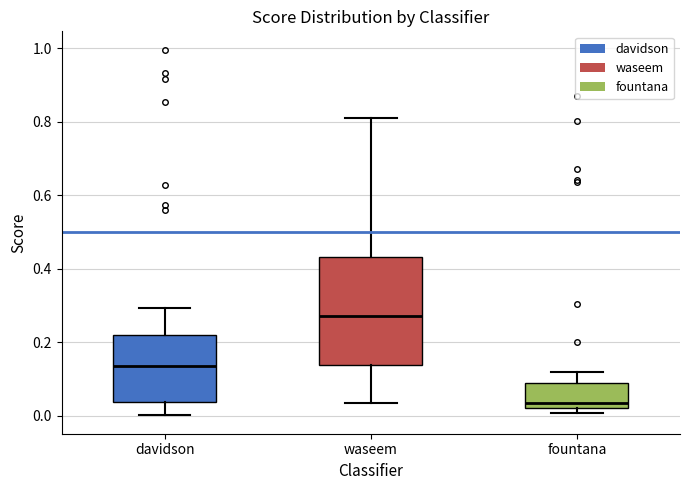

Reading left to right, read every box against the y-axis: the position of its median line, the range the box covers, and the ends of its whiskers. The values are not printed on the chart, so give them approximately, as read against the axis.

davidson: median 0.14, box 0.04 to 0.22, whiskers 0.00 to 0.30
waseem: median 0.28, box 0.14 to 0.44, whiskers 0.04 to 0.82
fountana: median 0.04, box 0.02 to 0.08, whiskers 0.00 to 0.12